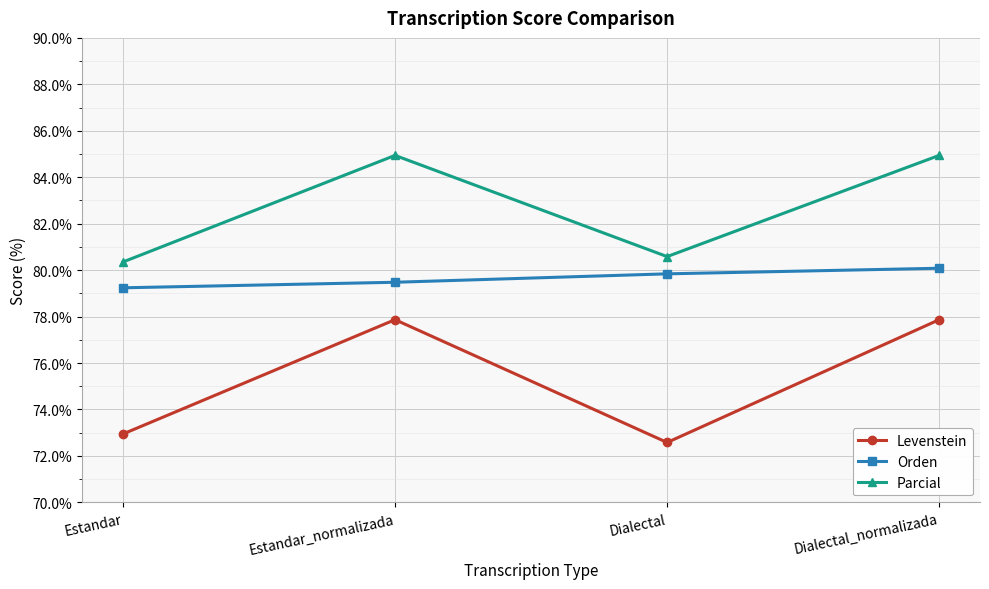

Between Estandar and Dialectal_normalizada, which series saw the biggest shift?

Levenstein